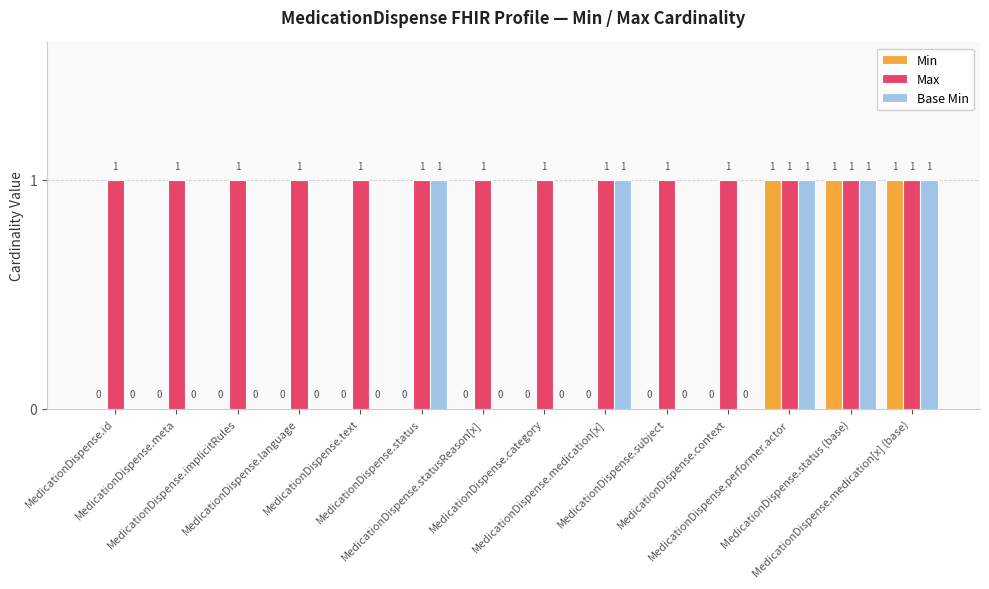

How many series are shown in this chart?

3